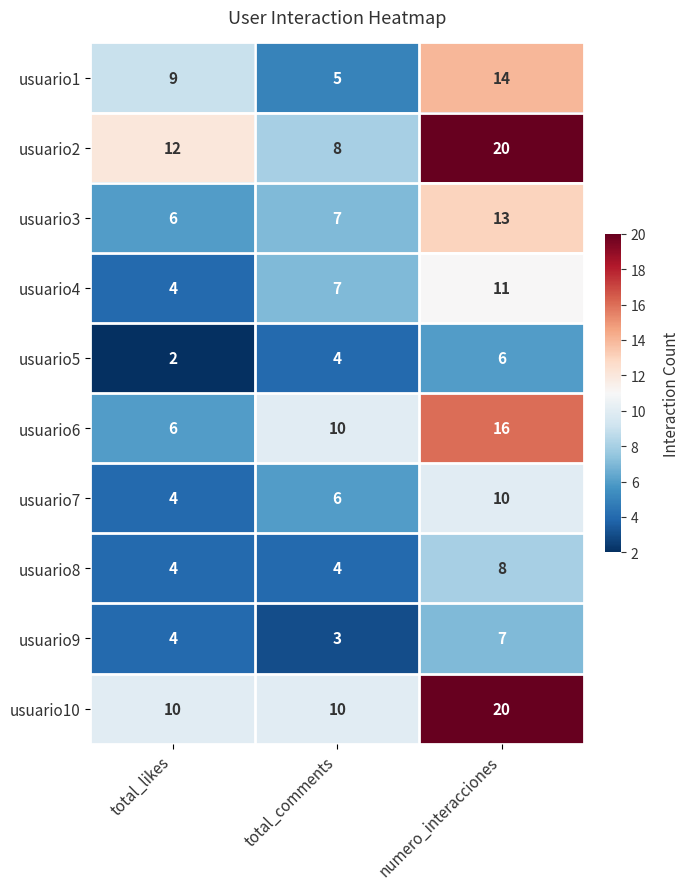

What is the approximate value of usuario7 at total_likes?

4